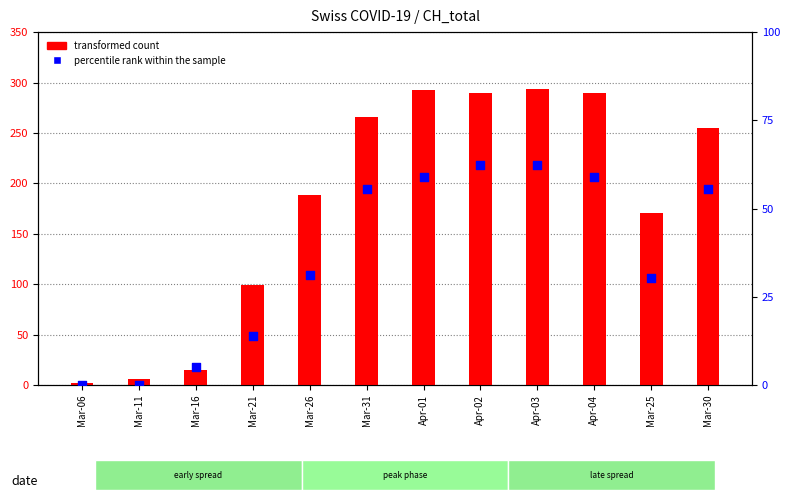

Which series reaches the maximum Y coordinate?

transformed count